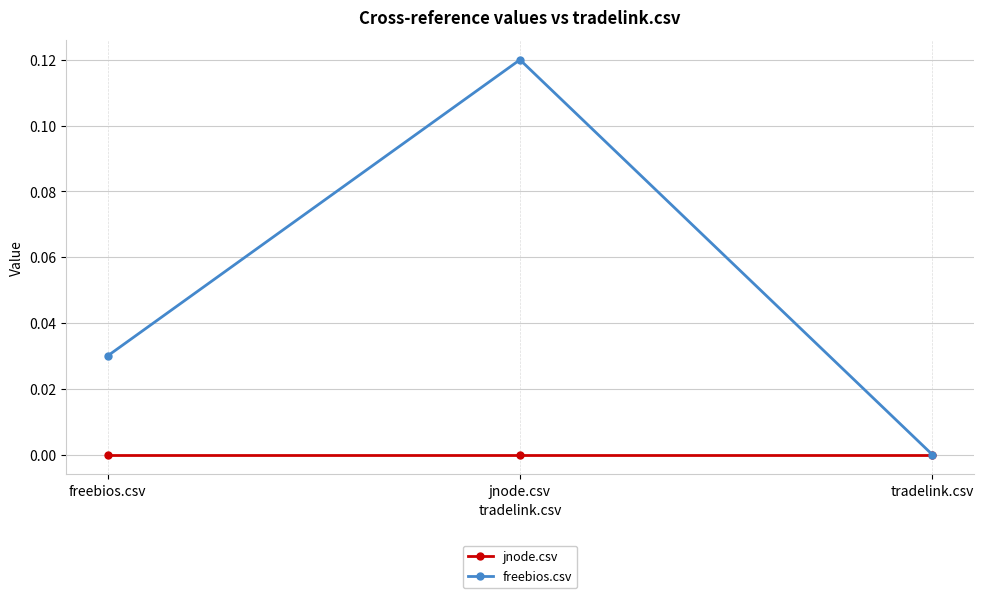

Is the value of freebios.csv at jnode.csv greater than the value of jnode.csv at tradelink.csv?

Yes